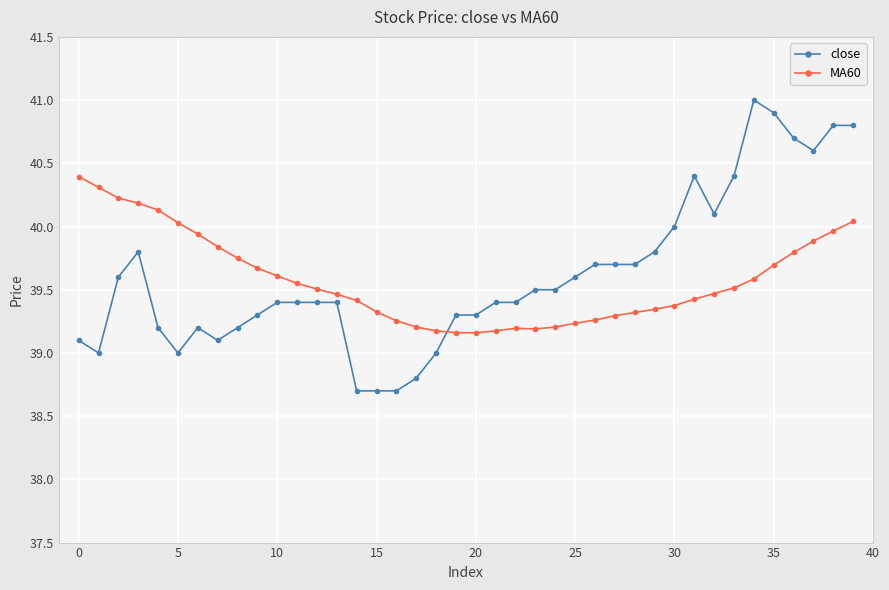

Which series has the widest spread of values?

close